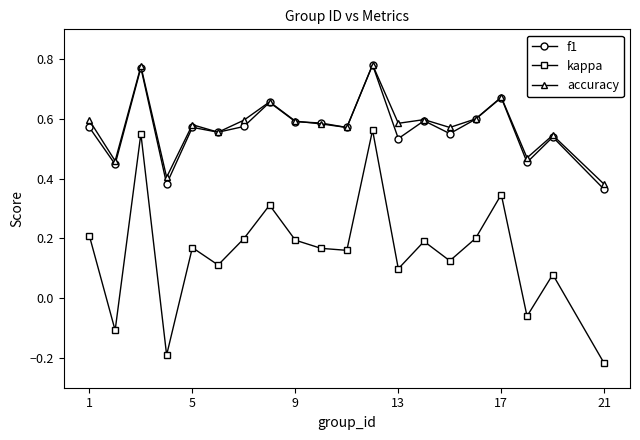

At how many categories does at least one series exceed 0?

20